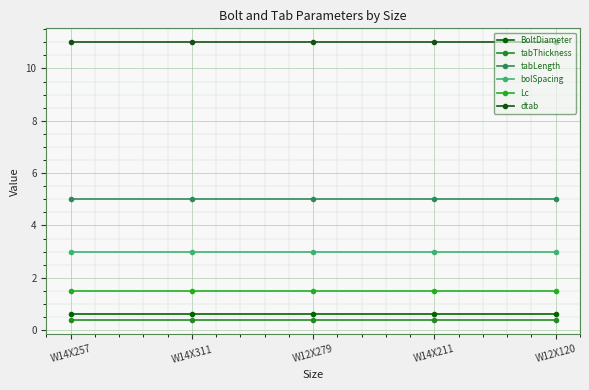

Reading left to right, transcribe all the data shown in this chart.

BoltDiameter: W14X257=0.6	W14X311=0.6	W12X279=0.6	W14X211=0.6	W12X120=0.6
tabThickness: W14X257=0.4	W14X311=0.4	W12X279=0.4	W14X211=0.4	W12X120=0.4
tabLength: W14X257=5.0	W14X311=5.0	W12X279=5.0	W14X211=5.0	W12X120=5.0
bolSpacing: W14X257=3.0	W14X311=3.0	W12X279=3.0	W14X211=3.0	W12X120=3.0
Lc: W14X257=1.5	W14X311=1.5	W12X279=1.5	W14X211=1.5	W12X120=1.5
dtab: W14X257=11.0	W14X311=11.0	W12X279=11.0	W14X211=11.0	W12X120=11.0